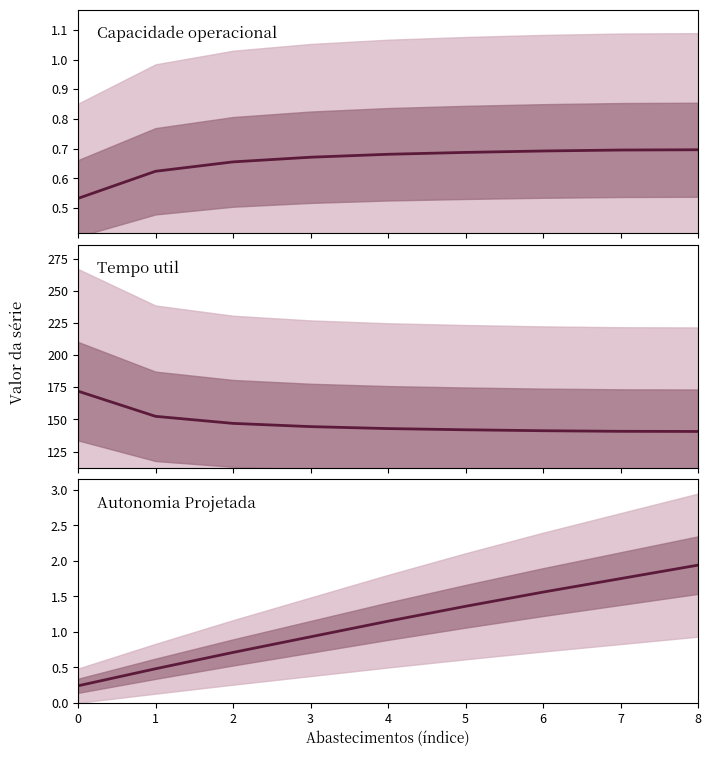

Which series changed the most between 6 and 7?

Tempo util [h]